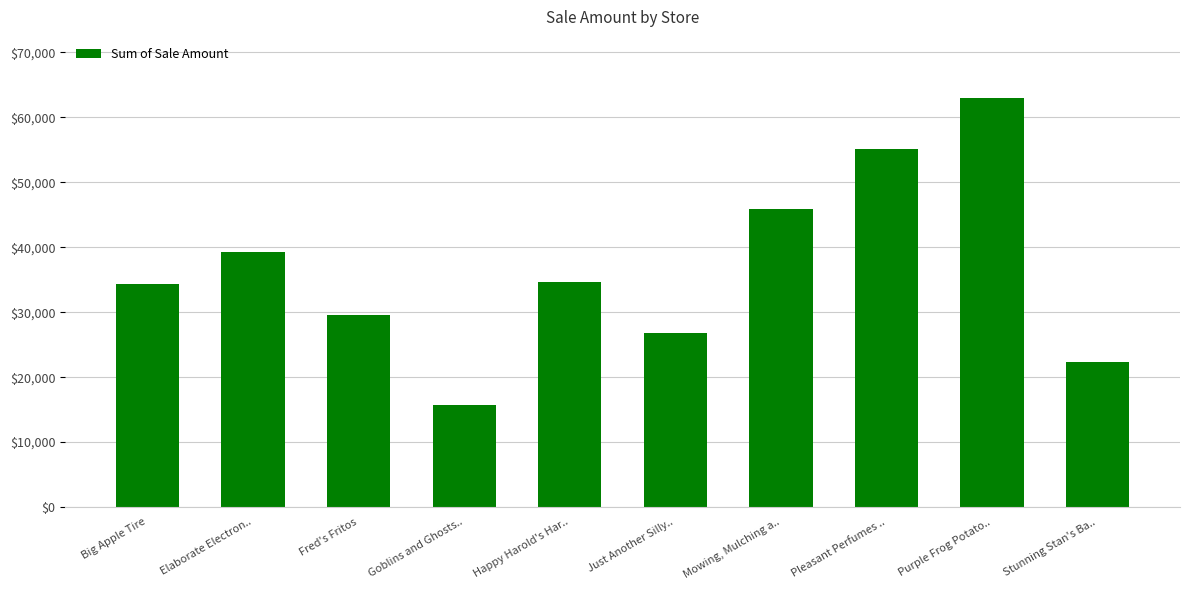

How many bars are there in total?

10